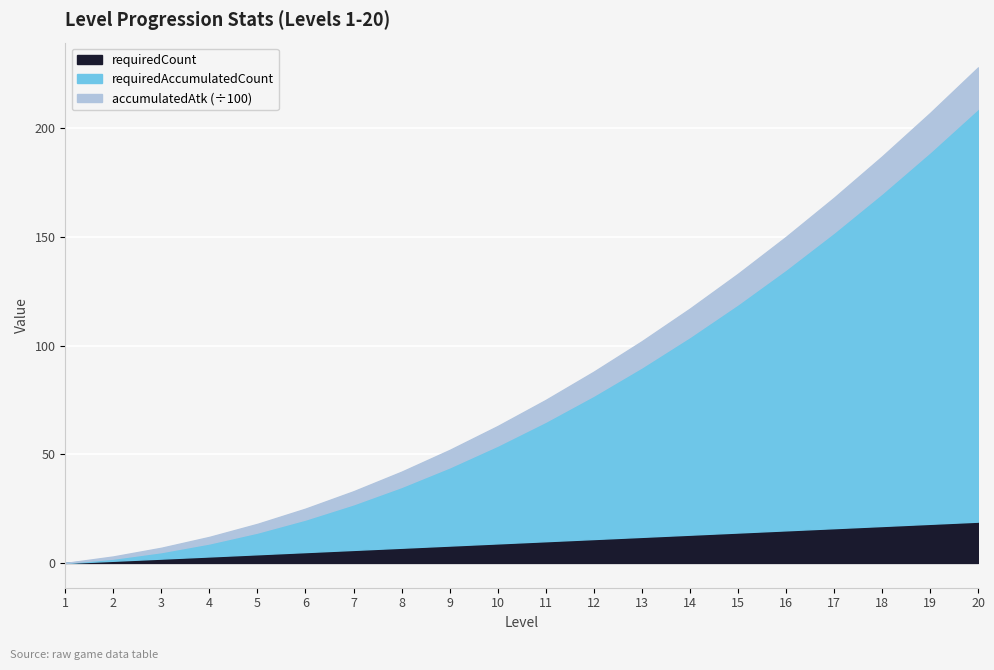

List the series in order of their peak value, lowest first.

requiredCount, requiredAccumulatedCount, accumulatedAtk